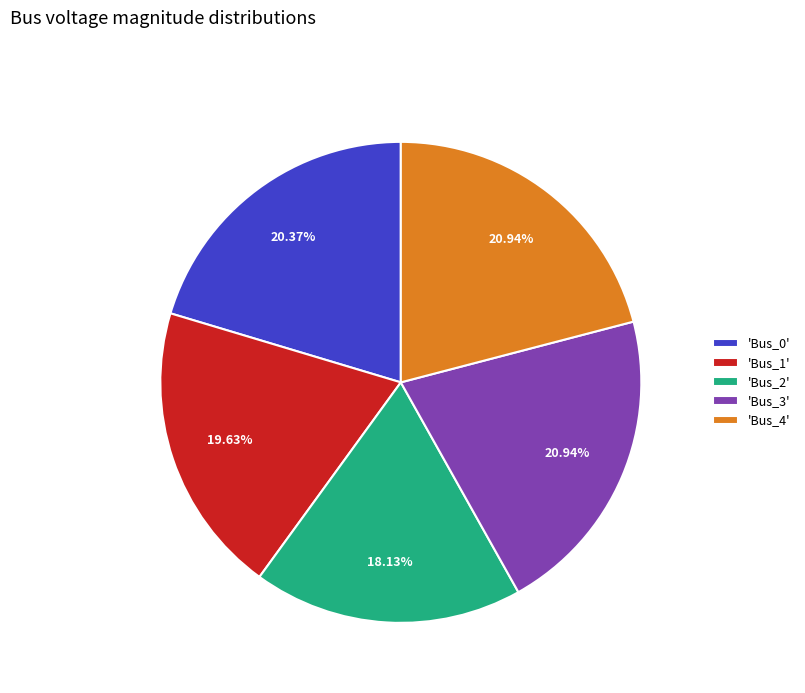

What is the ratio of the value at 'Bus_4' to the value at 'Bus_1'?

1.1